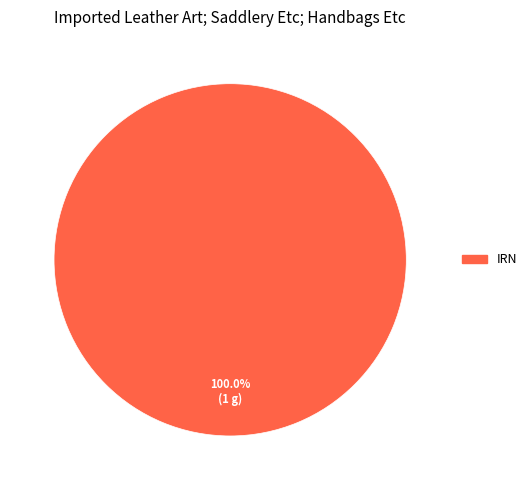

Does any single category account for the majority?

Yes